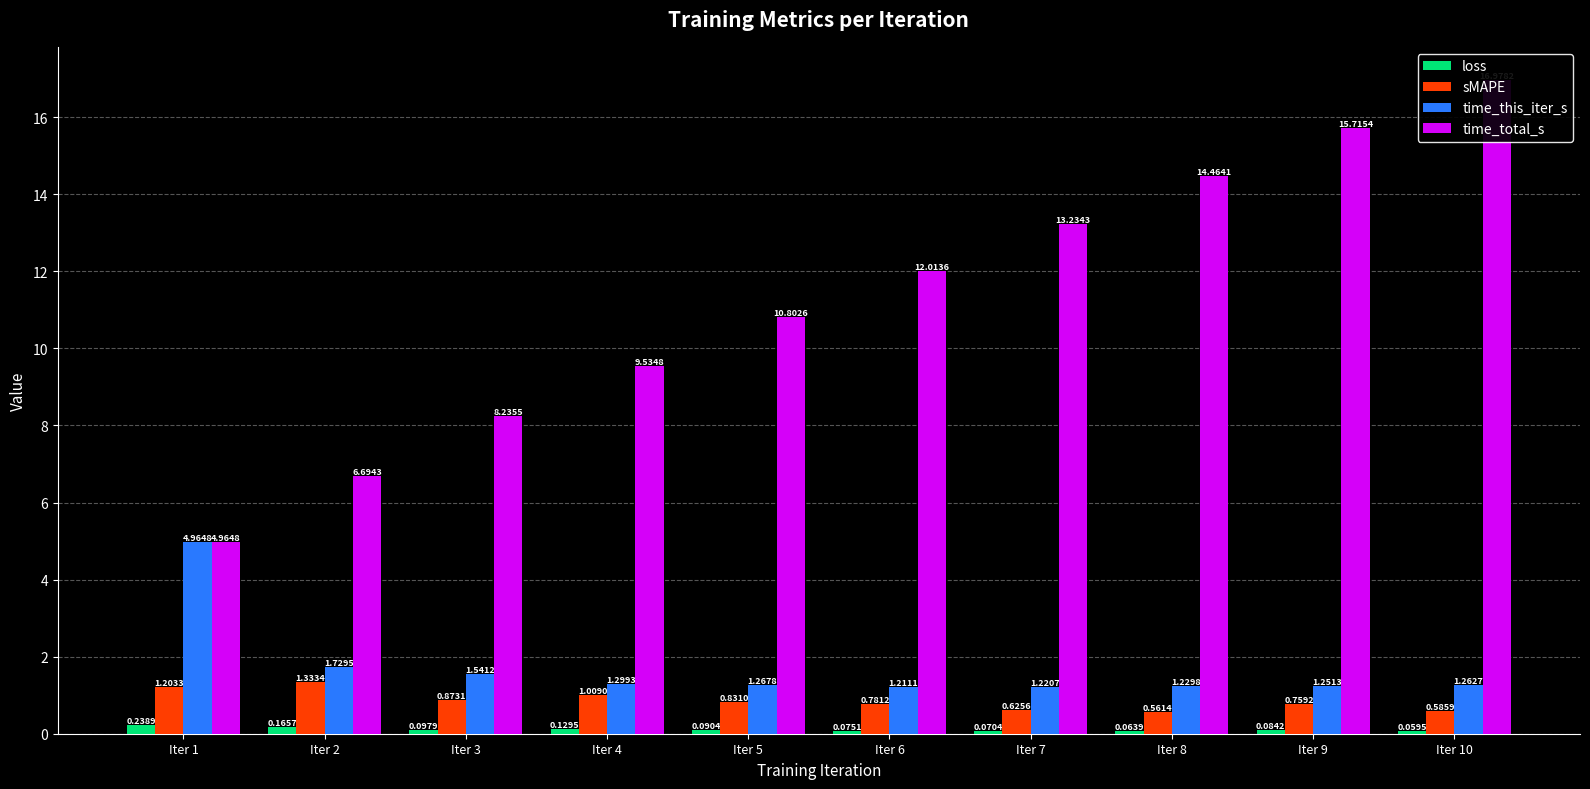

What are all the series names shown in the legend?

loss, sMAPE, time_this_iter_s, time_total_s